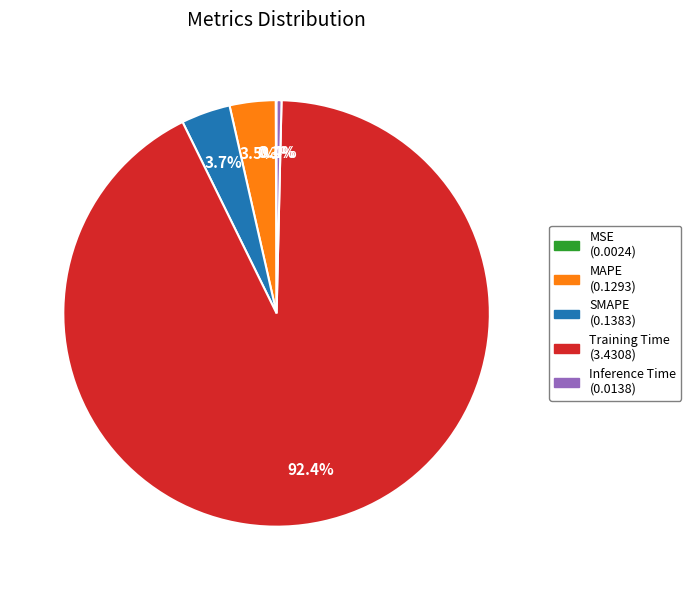

Does Training Time represent more than half of the total?

Yes